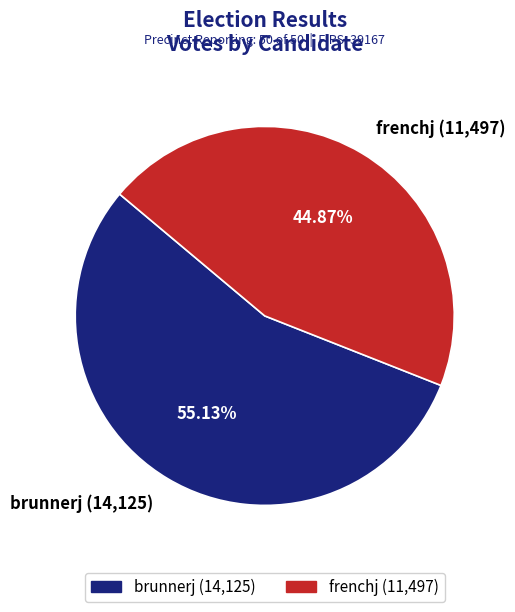

Approximately how many times larger is the value at frenchj compared to brunnerj?

0.8